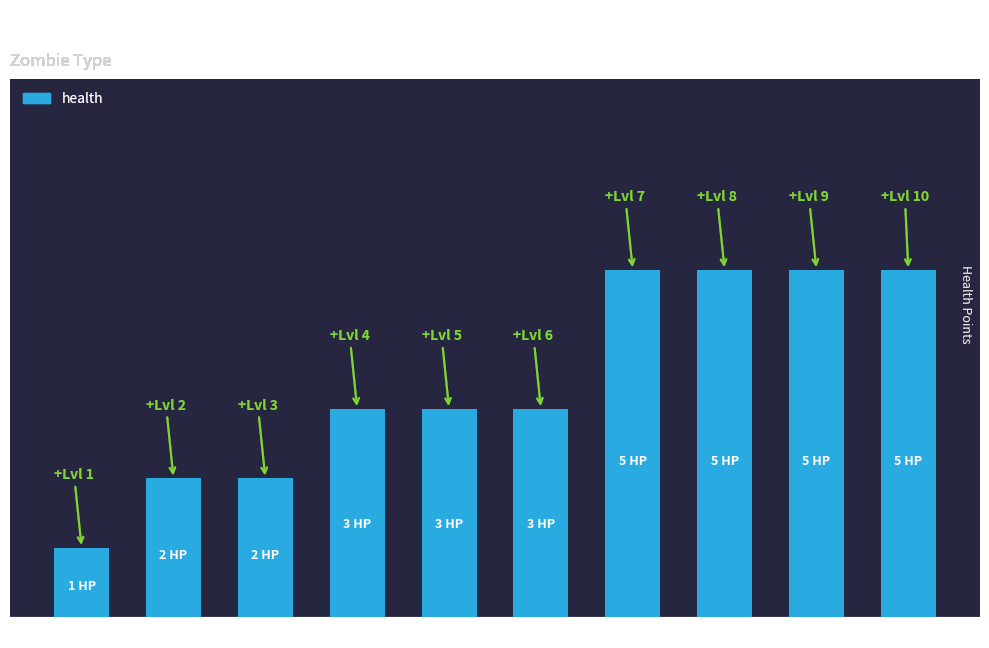

Reading left to right, extract all data points from this chart.

1	2	2	3	3	3	5	5	5	5